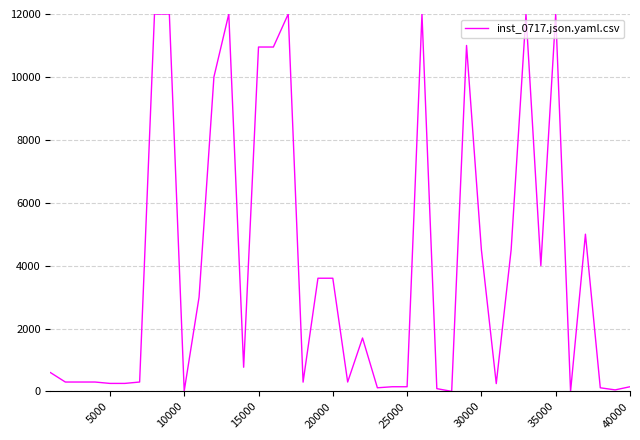

What is the greatest value displayed?

12000.0